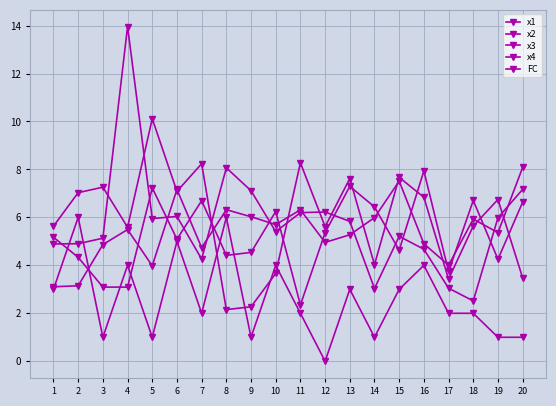

How many lines are shown in the chart?

5